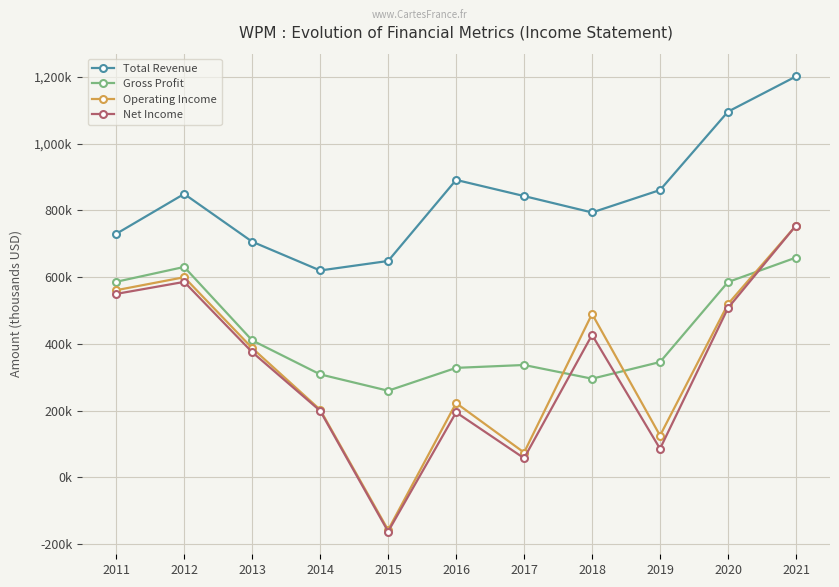

Is this an area chart (filled region under the line)?

No